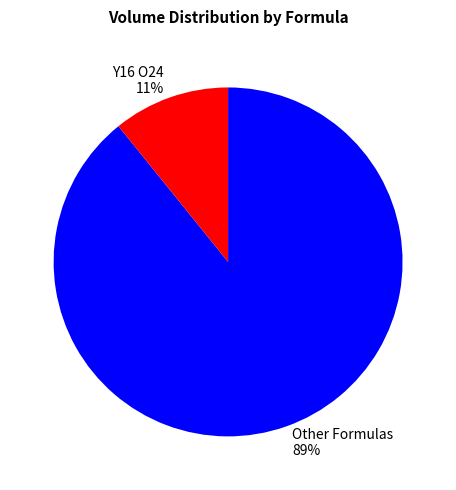

Combined, do Y16 O24 11% and Other Formulas 89% account for over 50%?

Yes